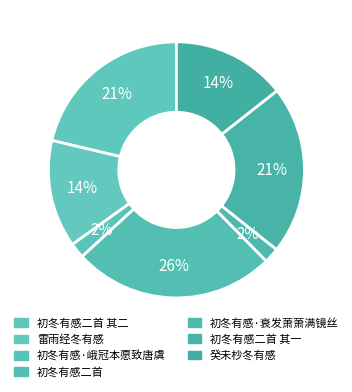

Is it true that 癸未杪冬有感 is 1% of the pie?

False